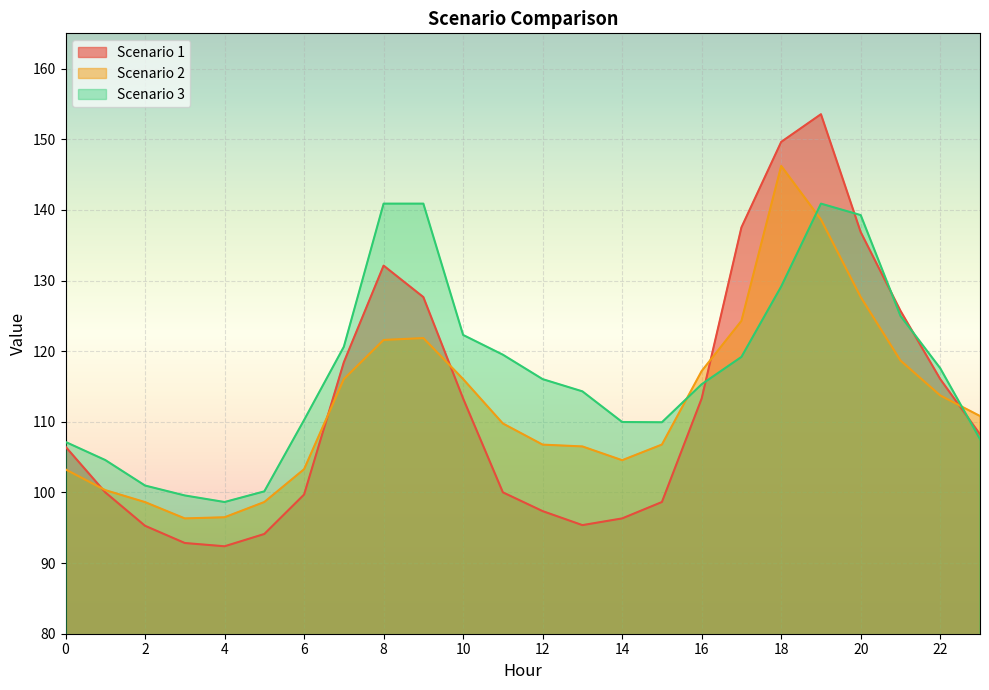

True or false: Scenario 2 has a value of 195.4 at 10.

False